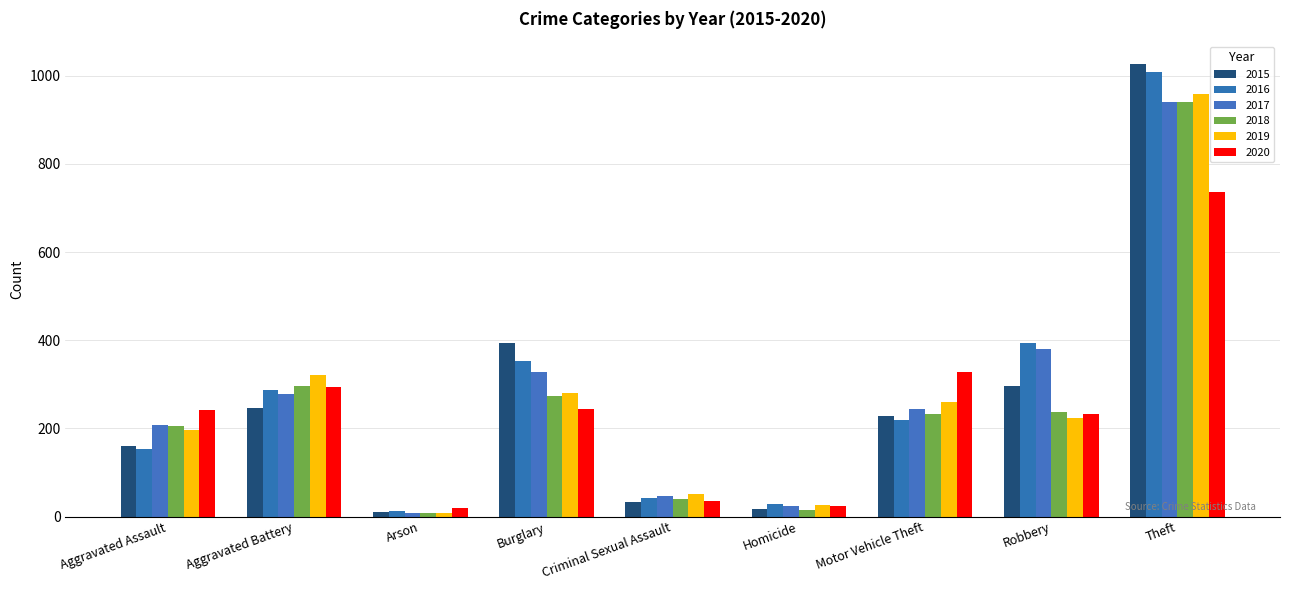

What are all the series names shown in the legend?

2015, 2016, 2017, 2018, 2019, 2020